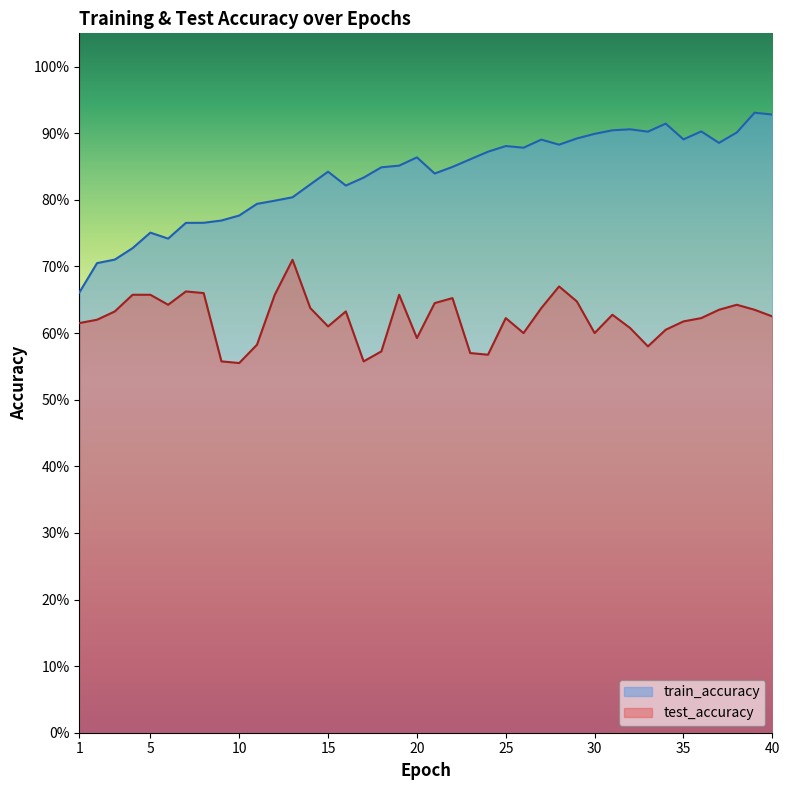

Which series changed the most between 22 and 24?

test_accuracy